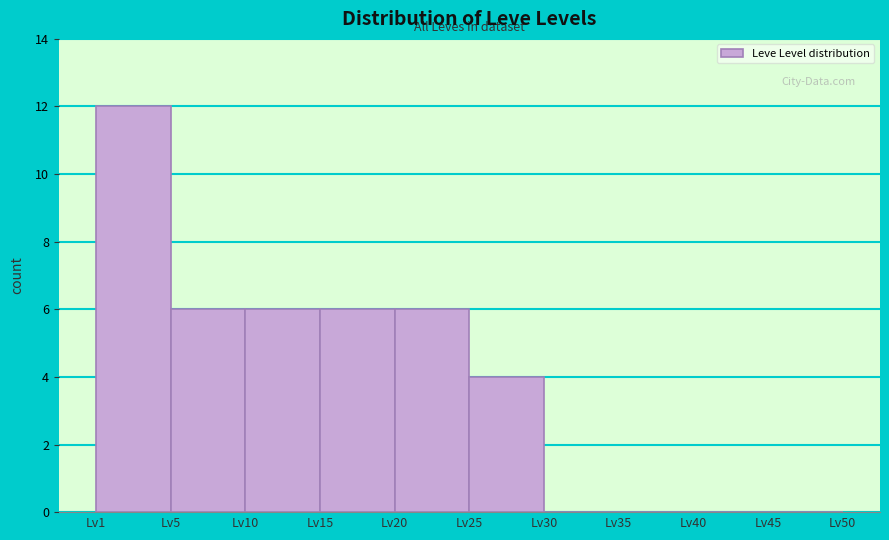

Reading left to right, list all the values displayed in this chart.

Lv1=12	Lv5=6	Lv10=6	Lv15=6	Lv20=6	Lv25=4	Lv30=0	Lv35=0	Lv40=0	Lv45=0